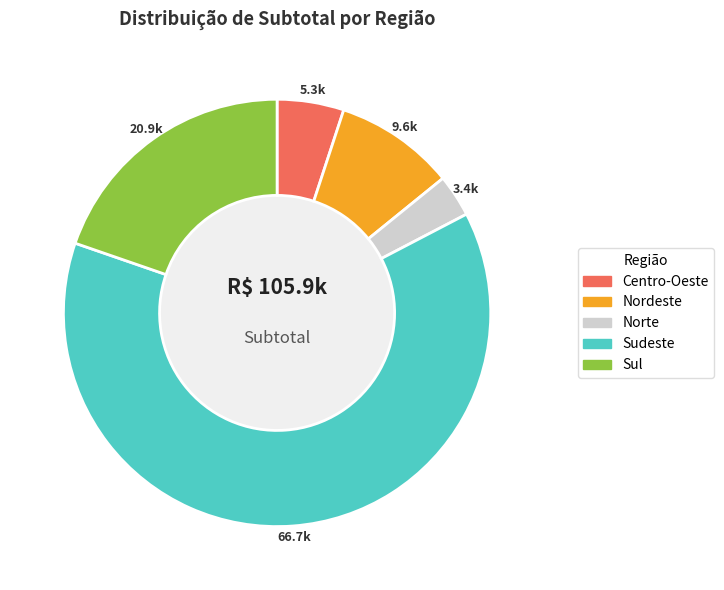

Which slice is the largest?

Sudeste